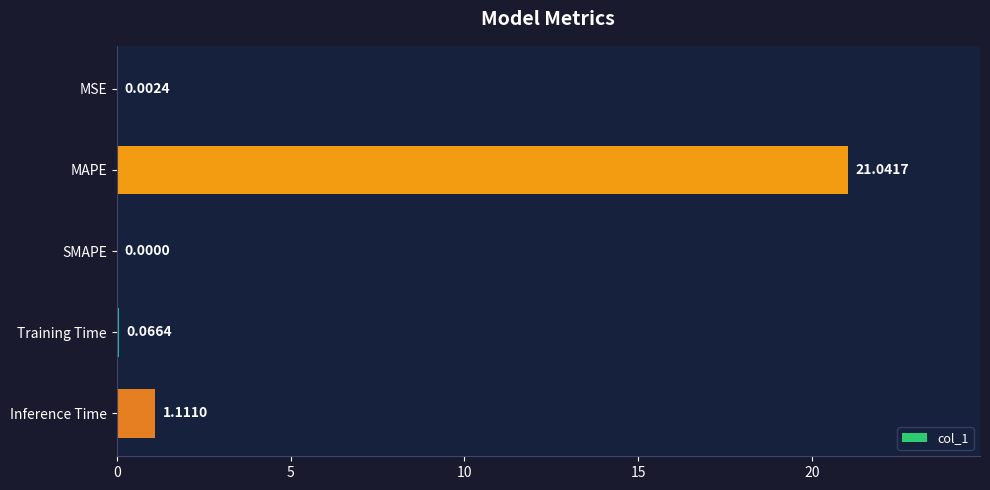

What is the sum of all values?

22.2